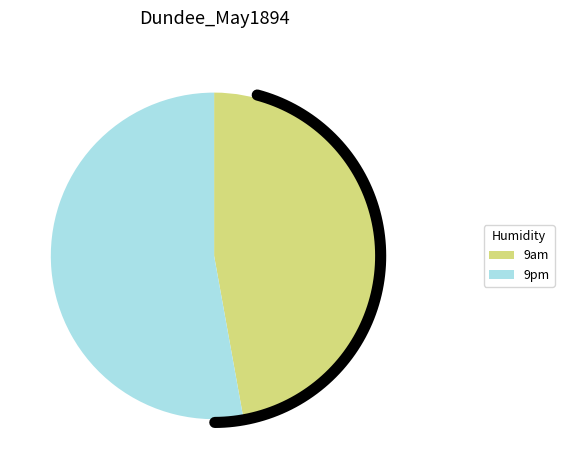

The 15 slice represents 17% of the pie. True or false?

False